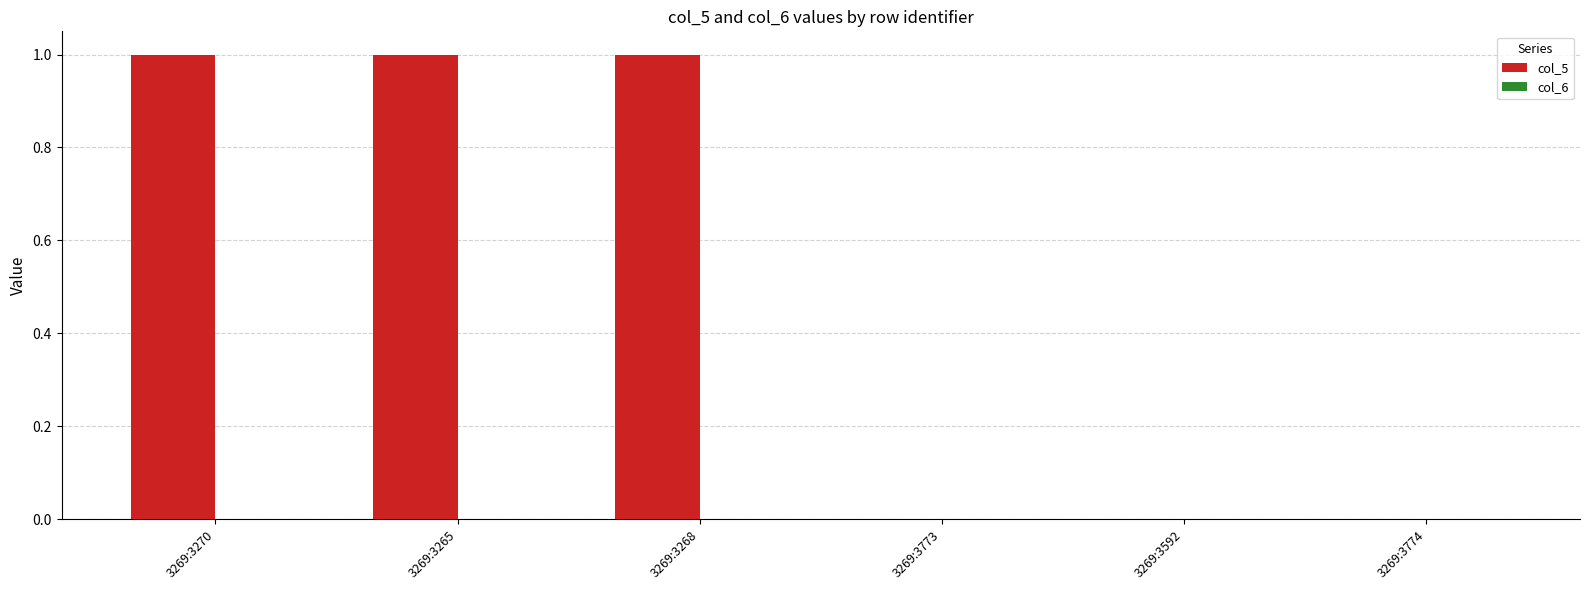

Is it true that the value at 3269:3268 is 0?

False